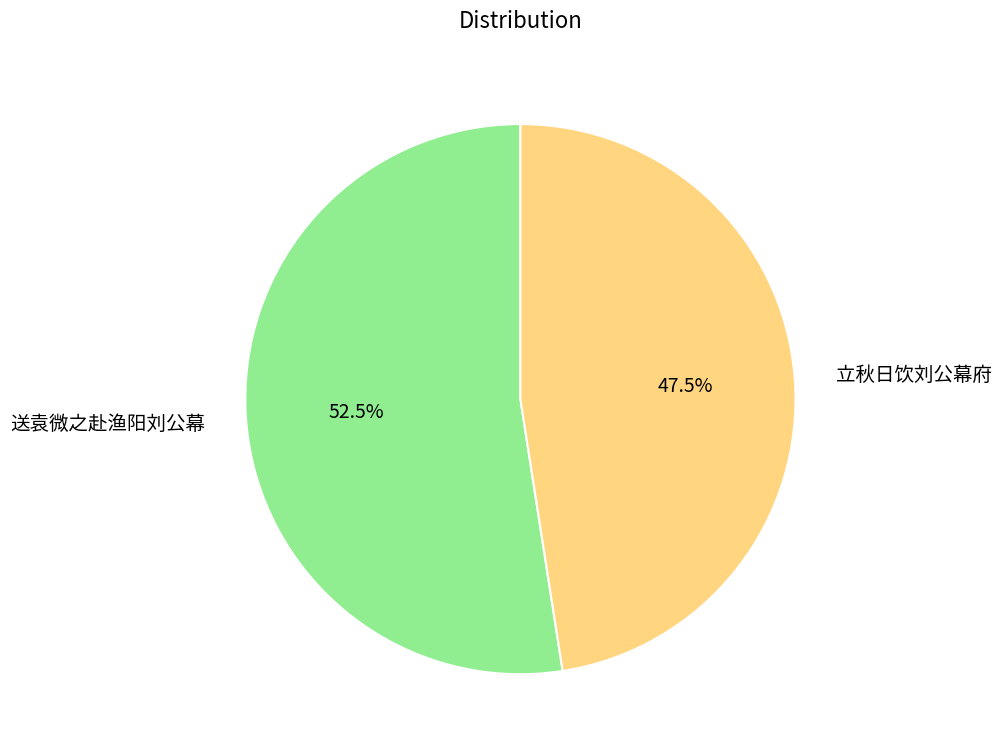

To the nearest percent, what is the difference between the 立秋日饮刘公幕府 and 送袁微之赴渔阳刘公幕 slice percentages?

5%